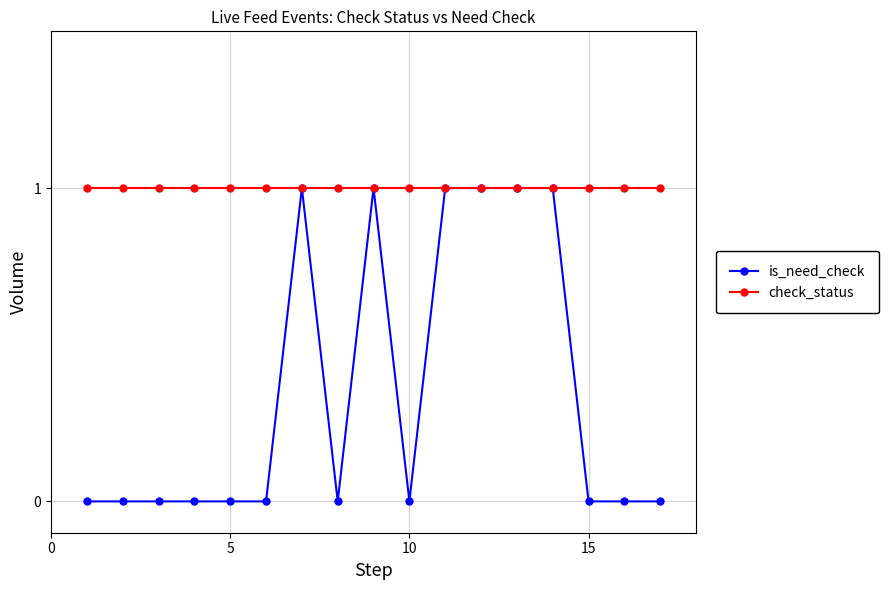

Which series has the widest spread of values?

is_need_check